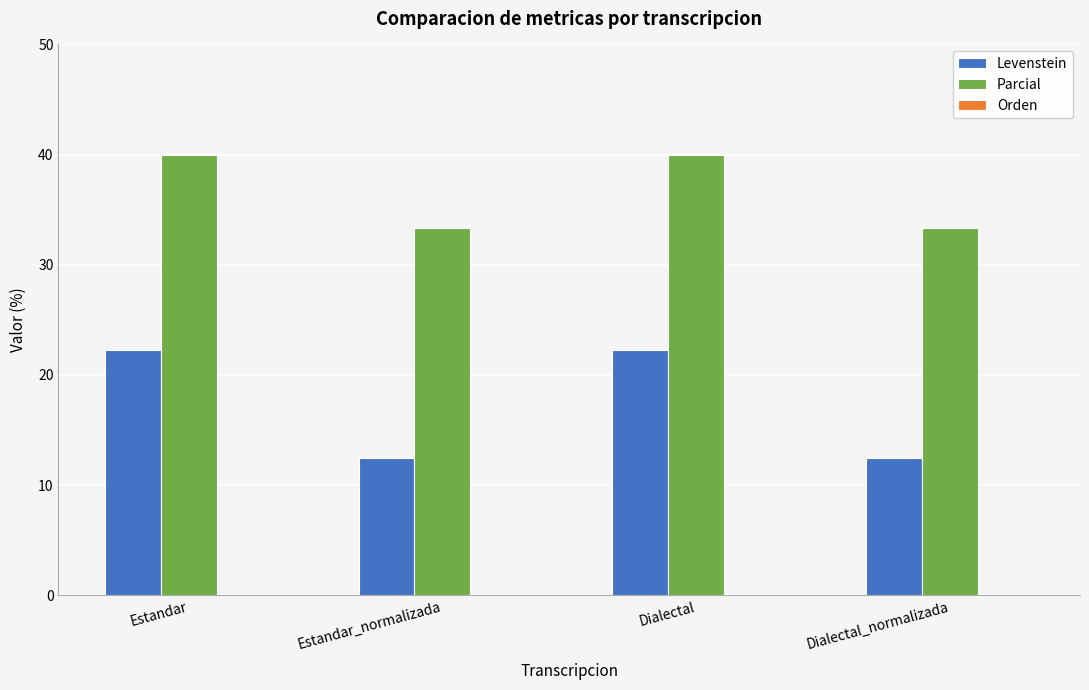

How many data points in Levenstein are above 22?

2